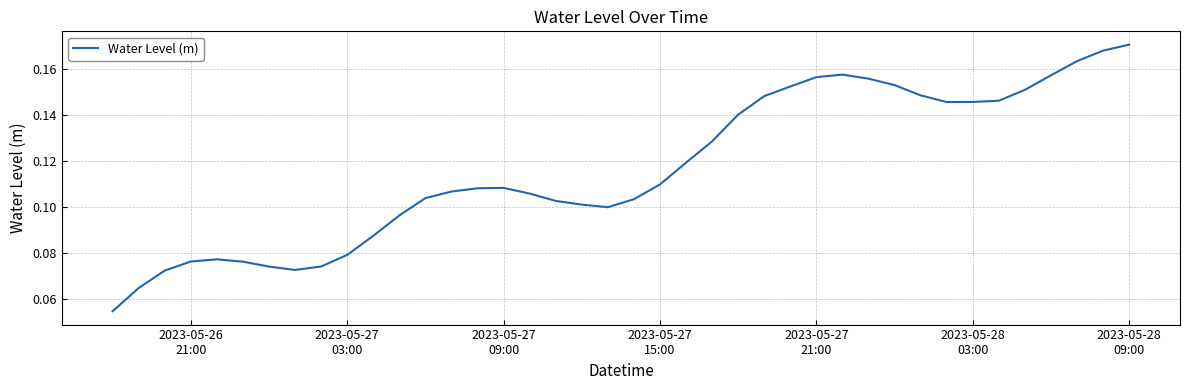

How many lines are shown in the chart?

1